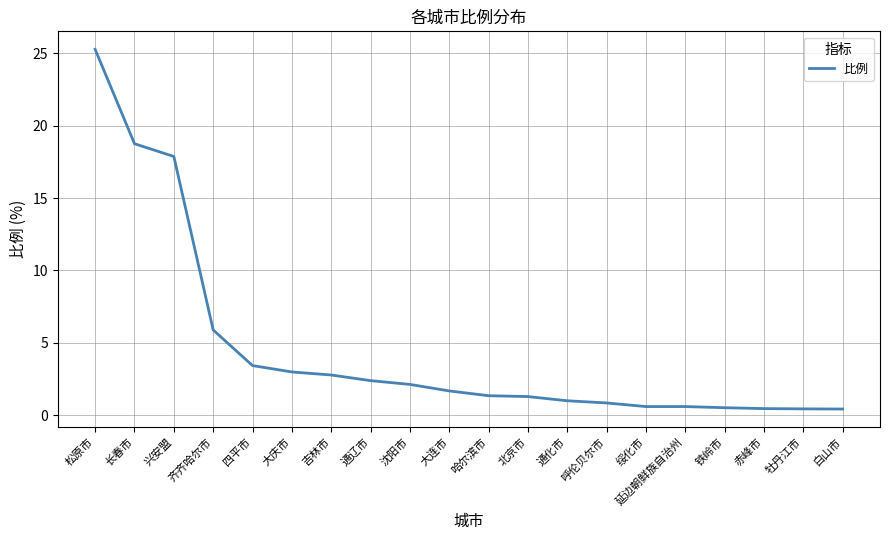

Does the chart have visible grid lines?

Yes